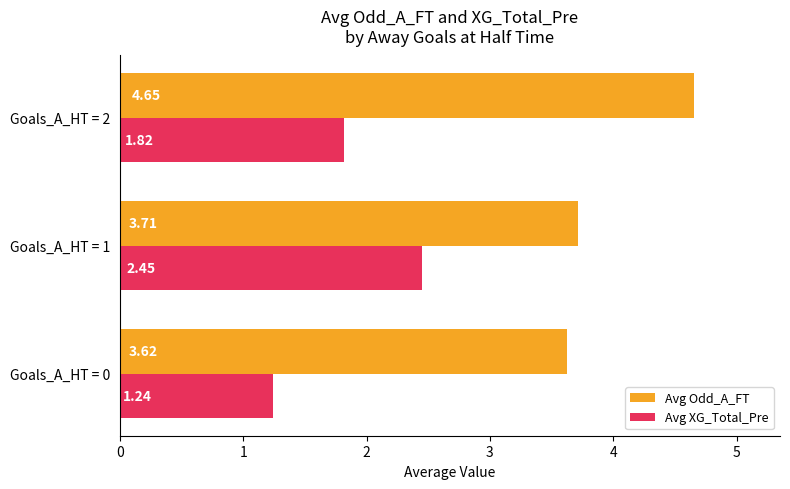

What is the average value of the Avg Odd_A_FT series?

4.0